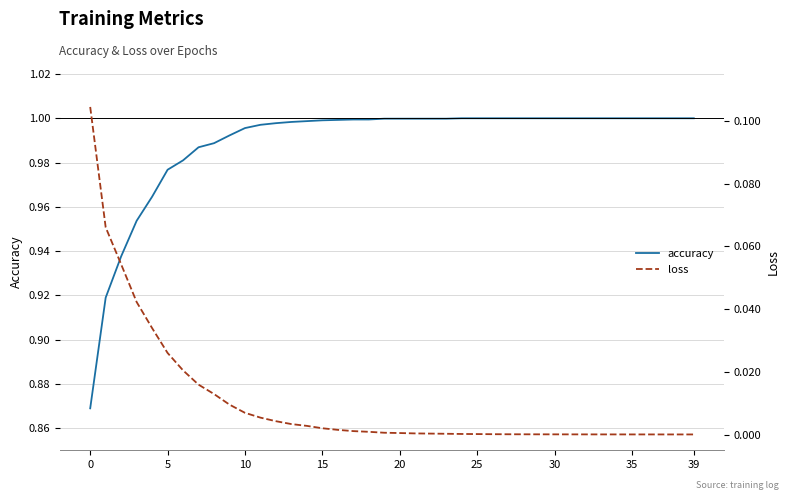

List the series in order of their overall mean, lowest first.

loss, accuracy